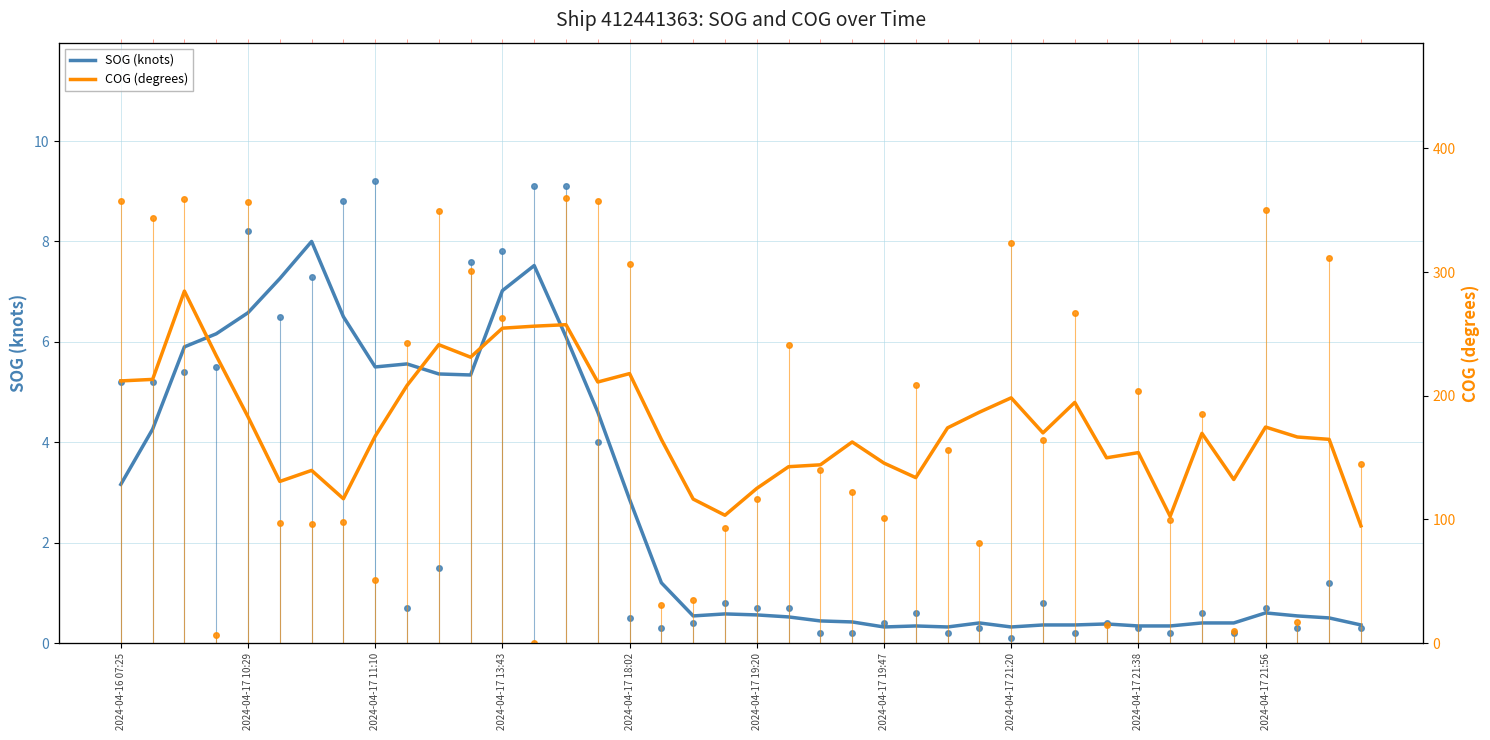

Rank the series at 18 from highest to lowest value.

COG (degrees), SOG (knots)